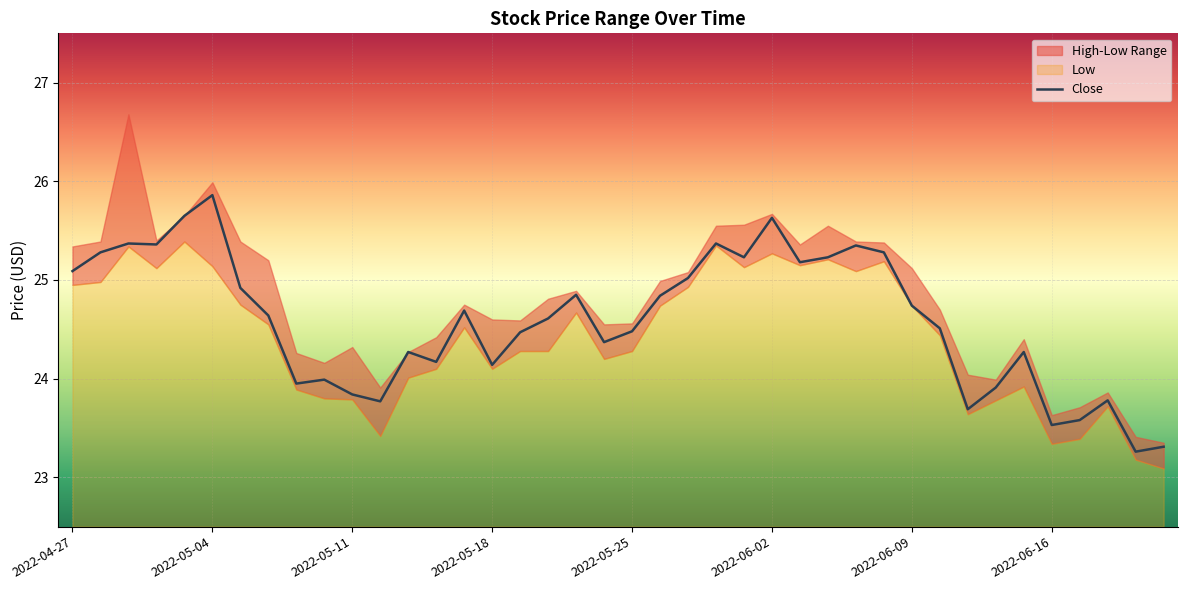

What is the label of the 40th point from the right?

2022-04-27